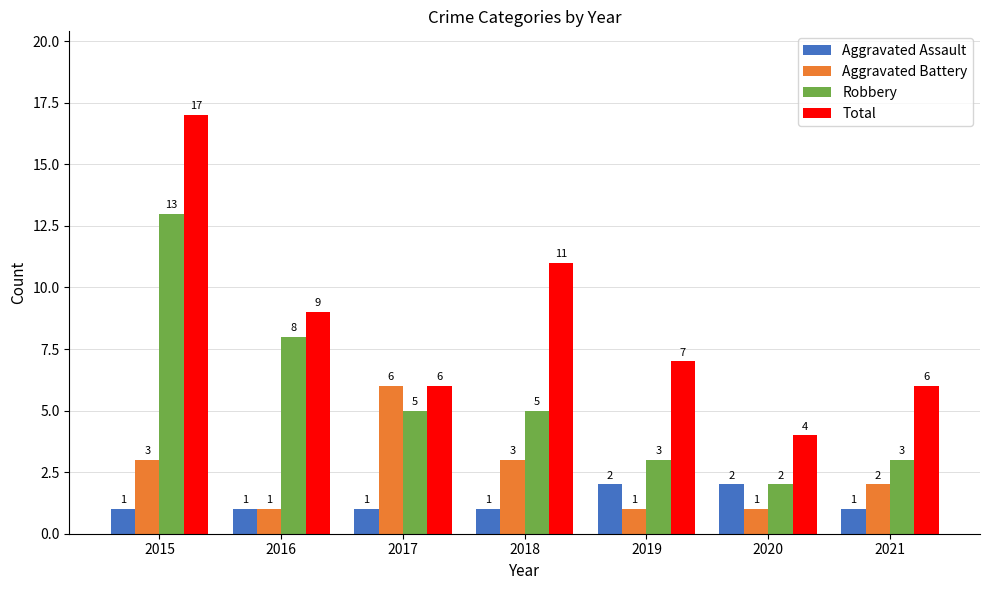

What are all the series names shown in the legend?

Aggravated Assault, Aggravated Battery, Robbery, Total